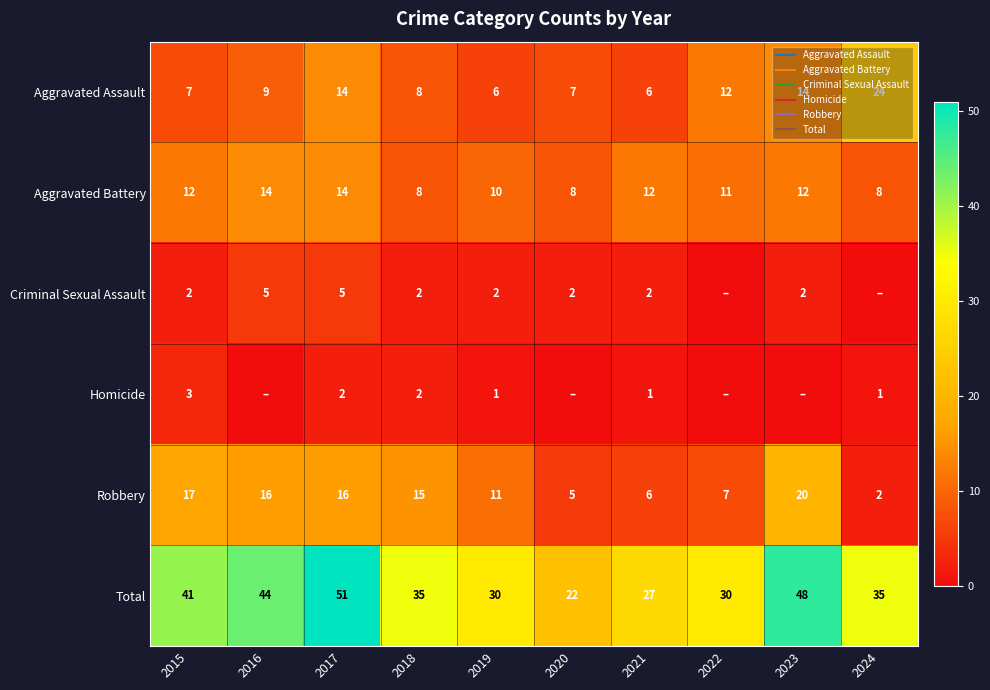

At which label does Robbery first exceed 15?

2015